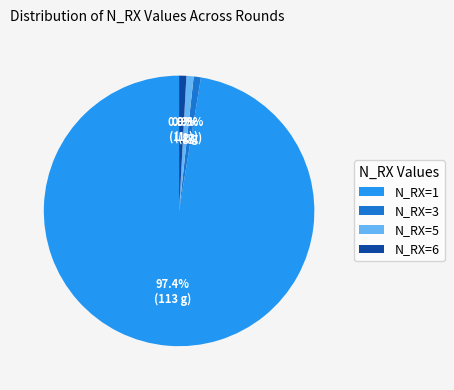

Is N_RX=1 the majority of the pie?

Yes